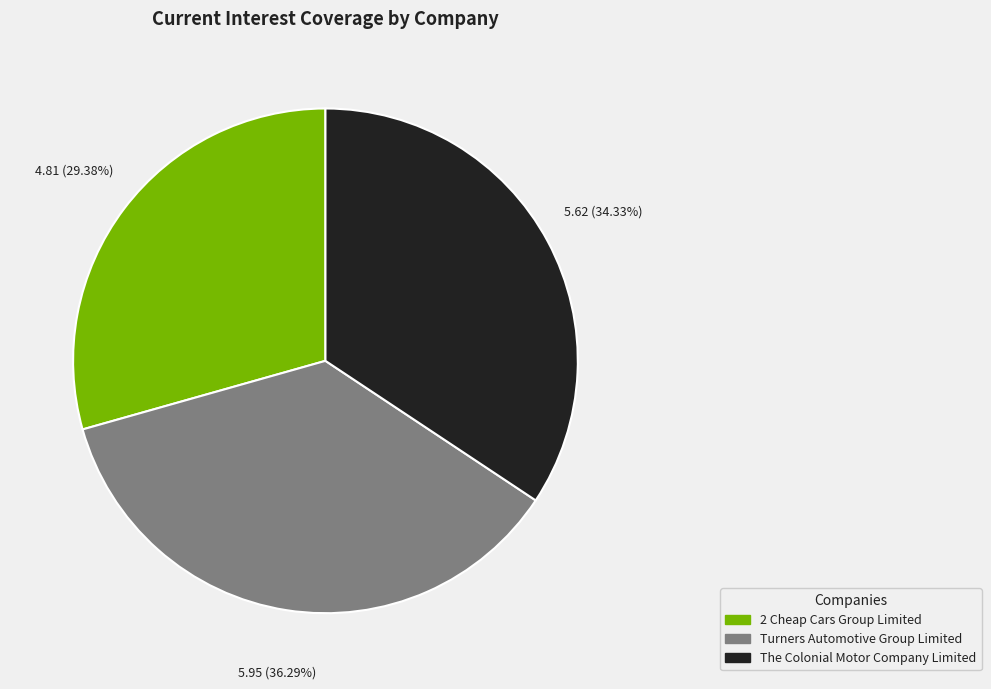

What percentage is the 2 Cheap Cars Group Limited slice, to the nearest percent?

29%